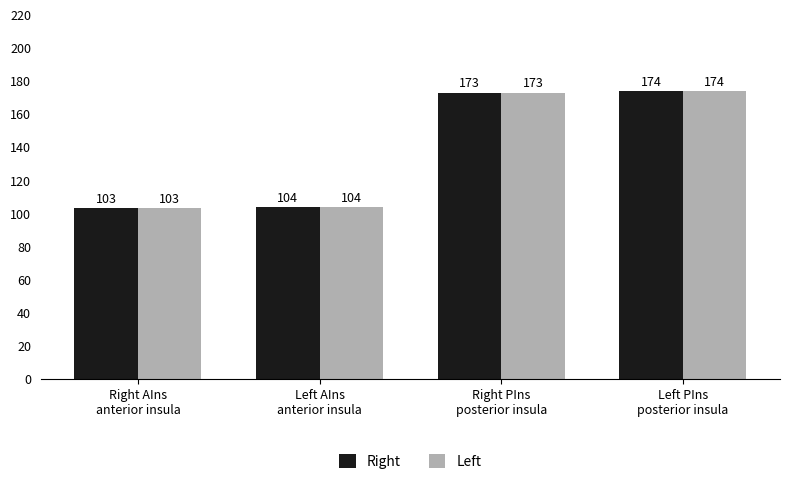

What is the label of the 4th bar from the left?

Left PIns
posterior insula